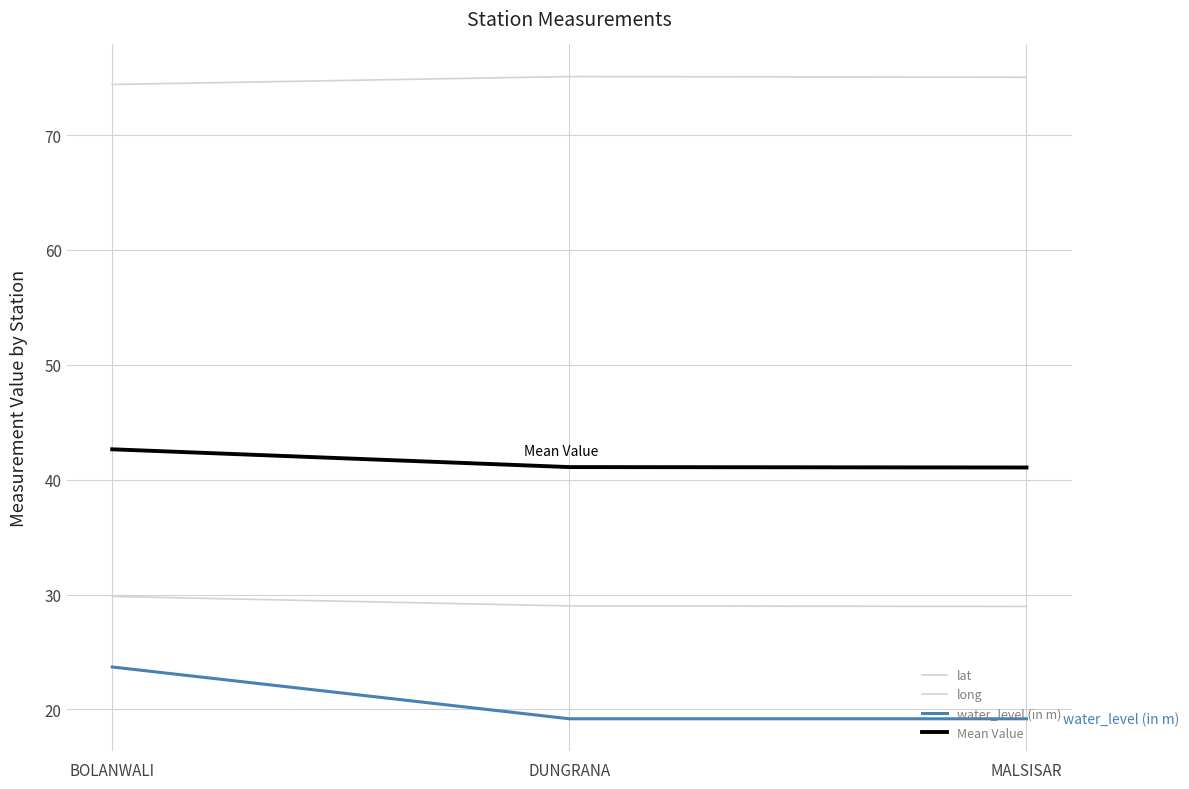

At which category is the sum across all series the highest?

BOLANWALI